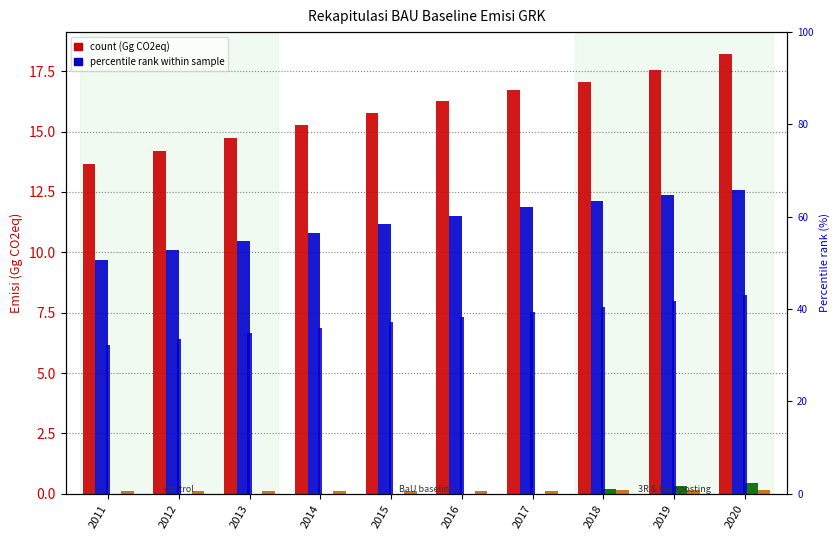

What is the maximum value shown in the chart?

18.2